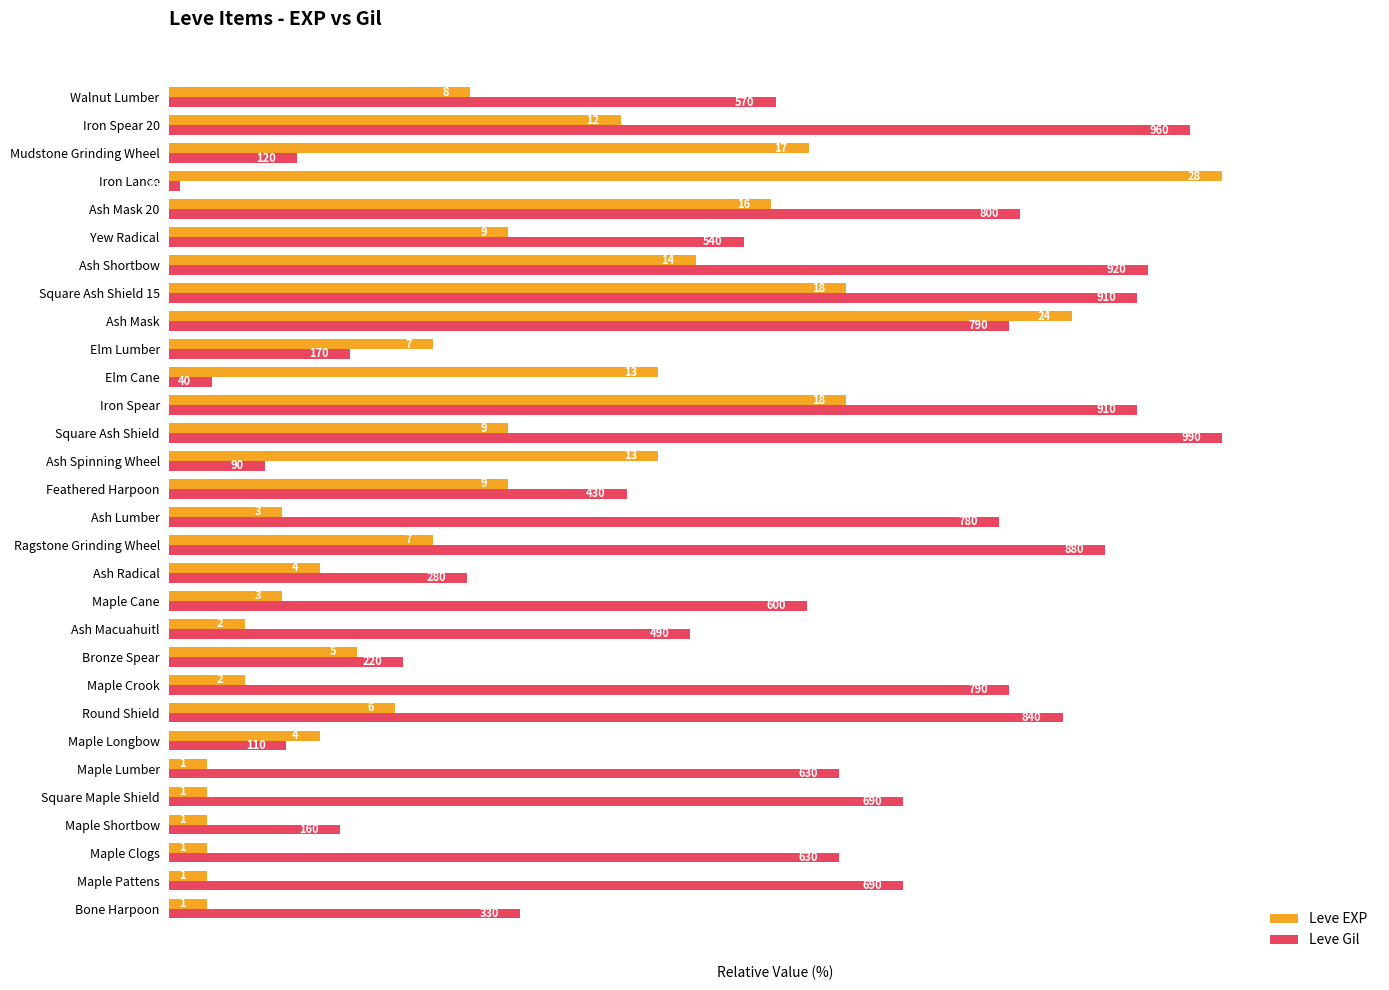

What are all the series names shown in the legend?

Leve EXP, Leve Gil